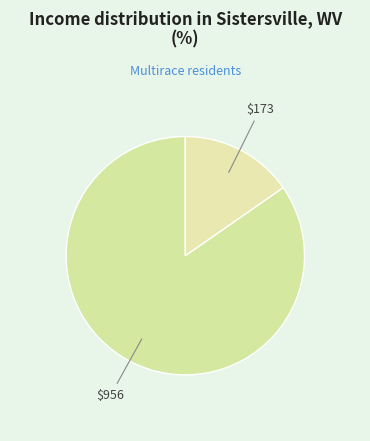

Count the number of slices in the pie.

2